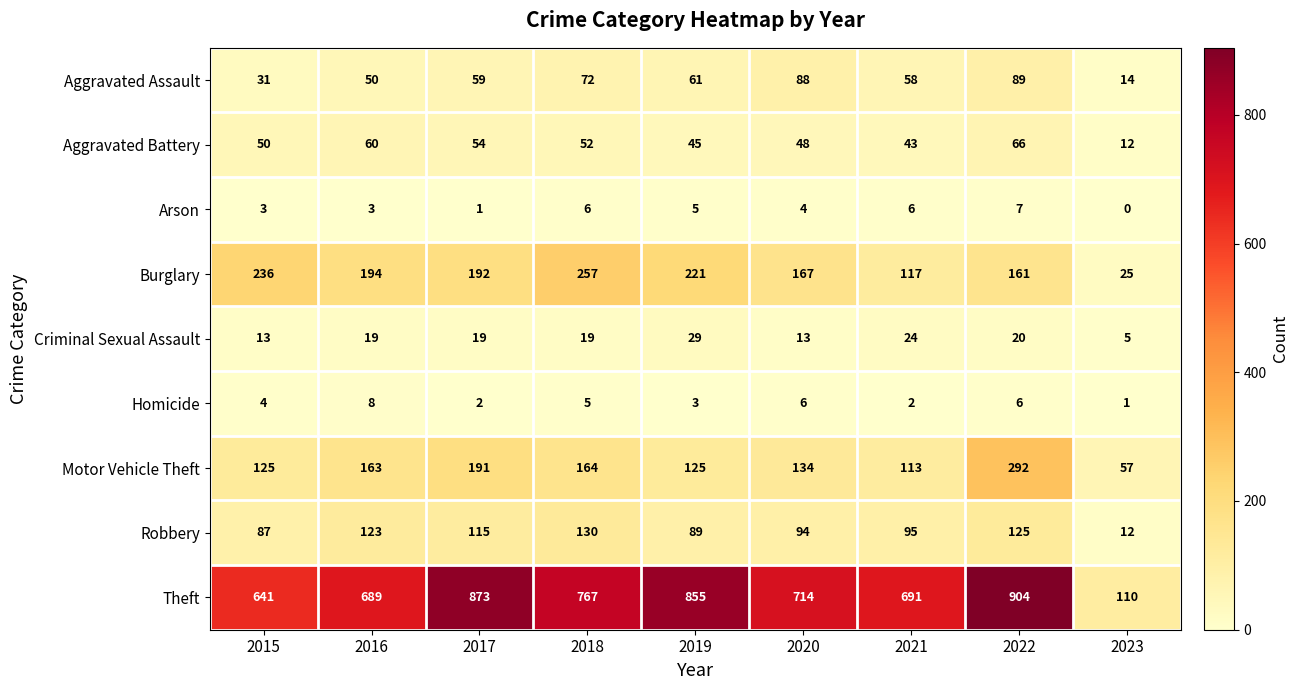

What is the sum of all Arson values?

35